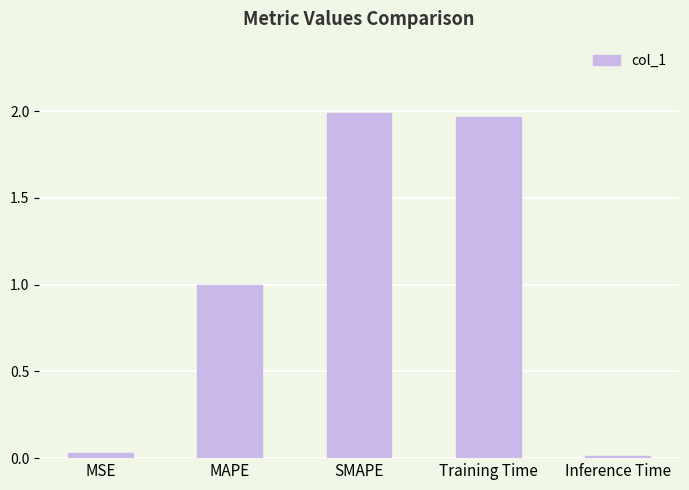

What is the approximate value at MAPE?

1.0